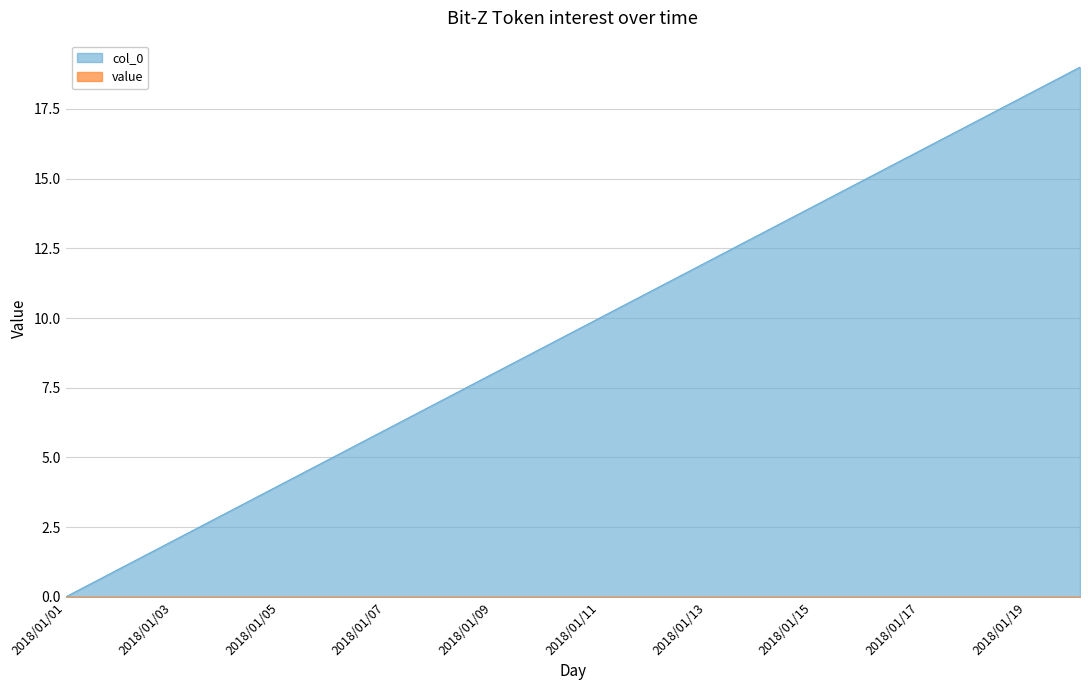

Where does the data first go above 10?

2018/01/12